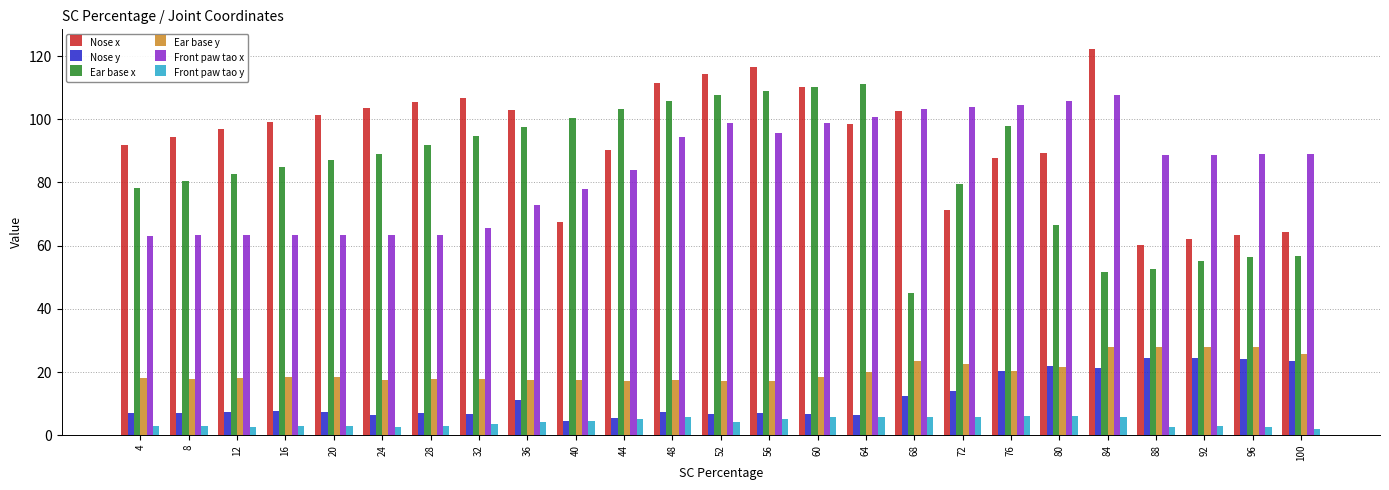

How many bars are there in total?

150